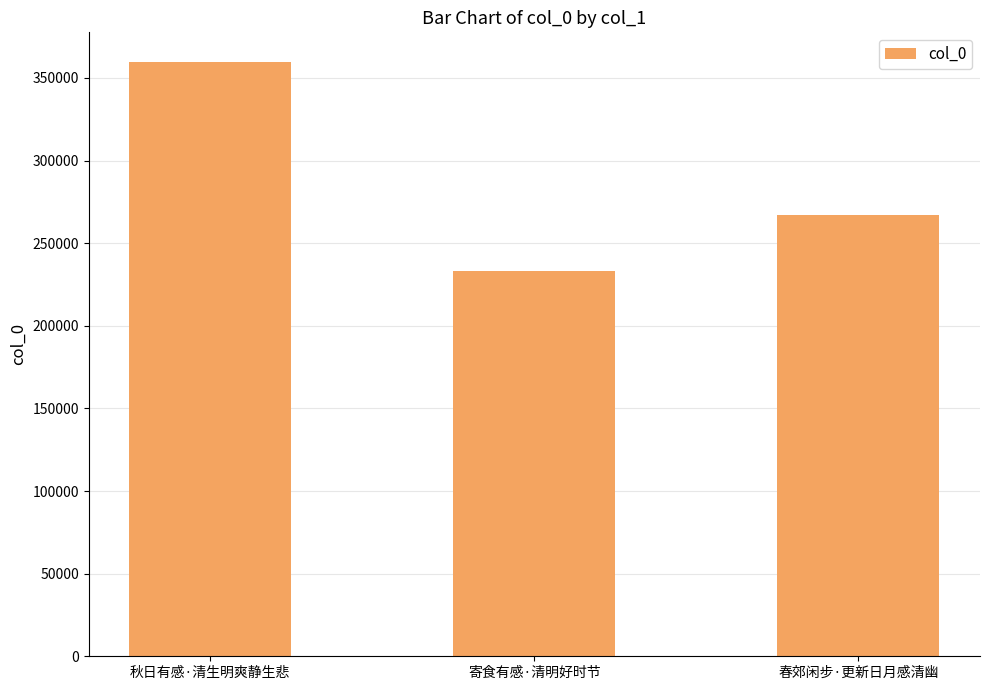

What is the change in value from 秋日有感·清生明爽静生悲 to 春郊闲步·更新日月感清幽?

-92596